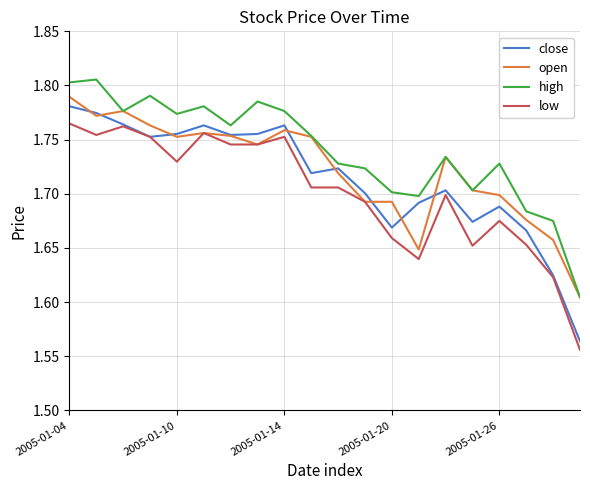

Rank the series by their average value, from lowest to highest.

low, close, open, high